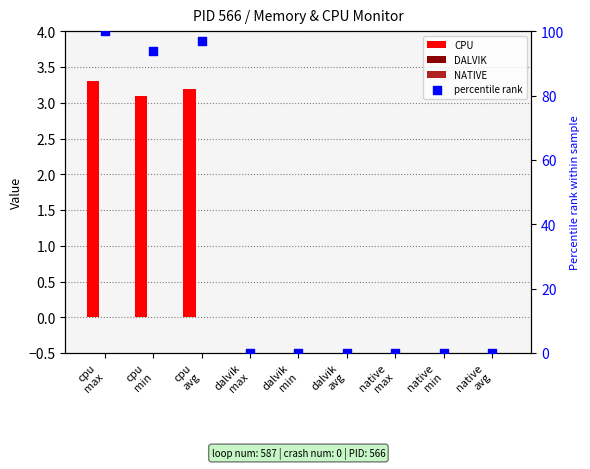

Which series has the widest spread of Y values?

percentile rank